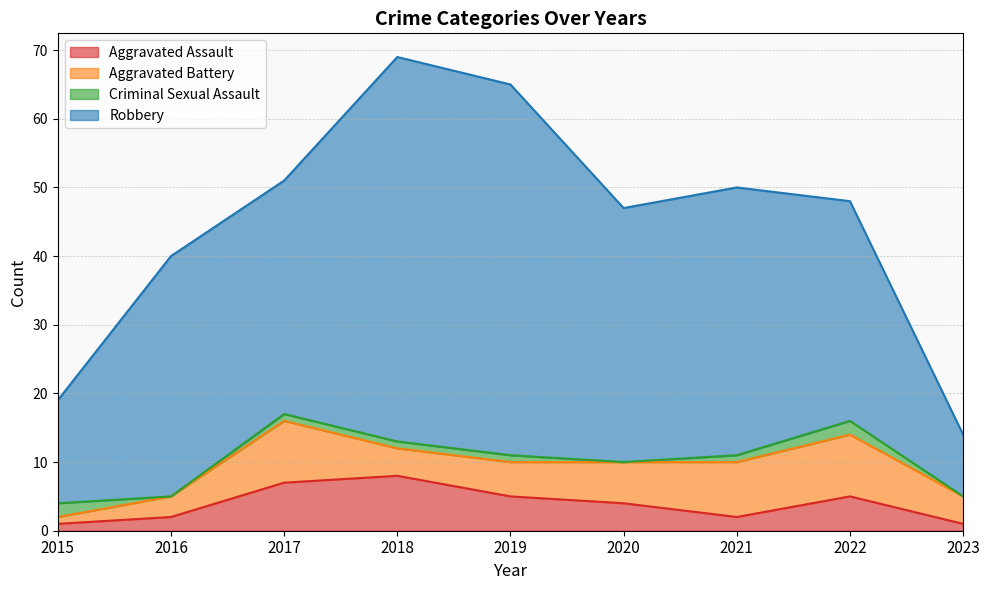

Which has a higher value, 2016 or 2023?

2016